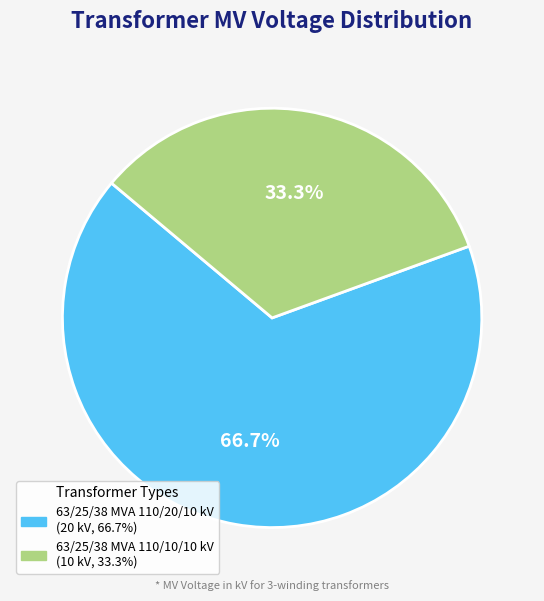

Rank the categories by value from highest to lowest.

63/25/38 MVA 110/20/10 kV, 63/25/38 MVA 110/10/10 kV